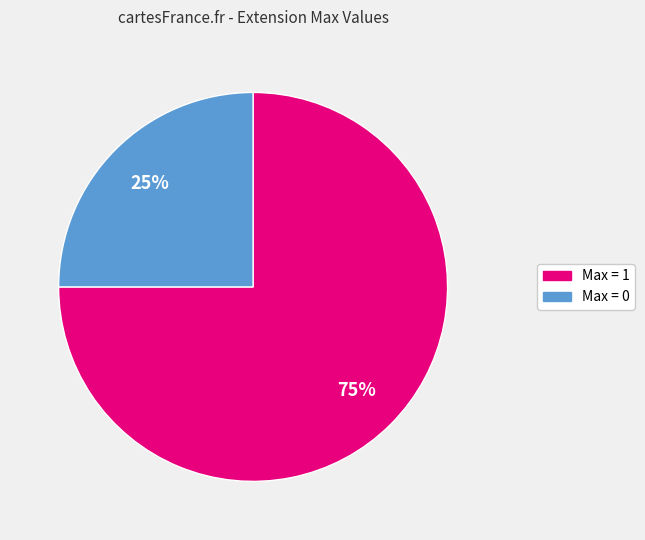

Is there any slice that represents more than half of the pie?

Yes